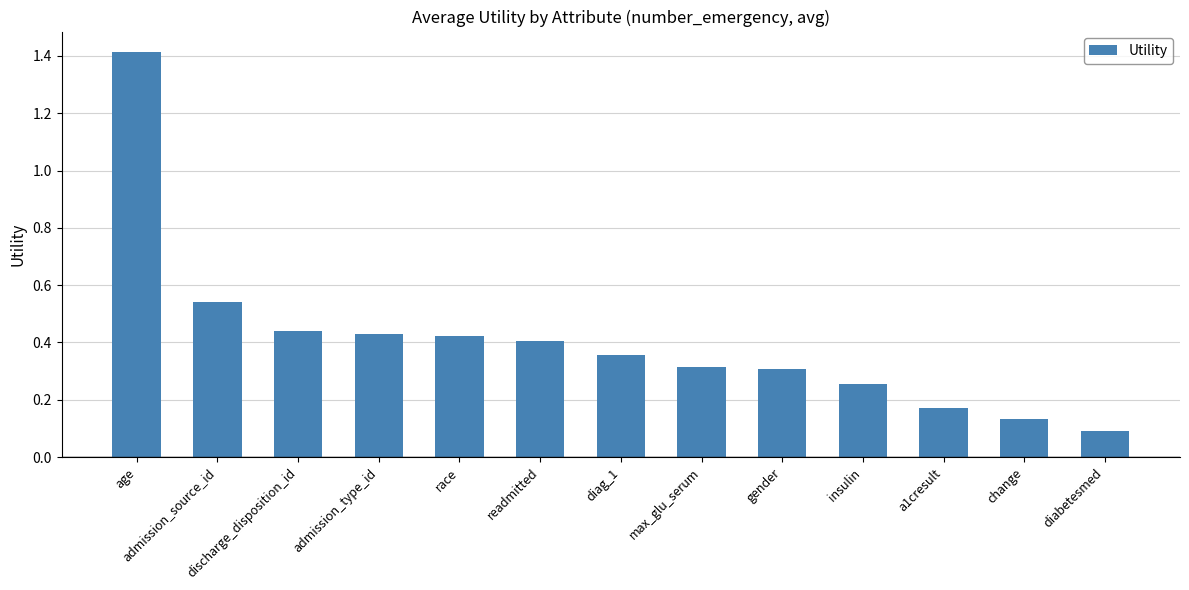

What is the sum of all values?

5.3